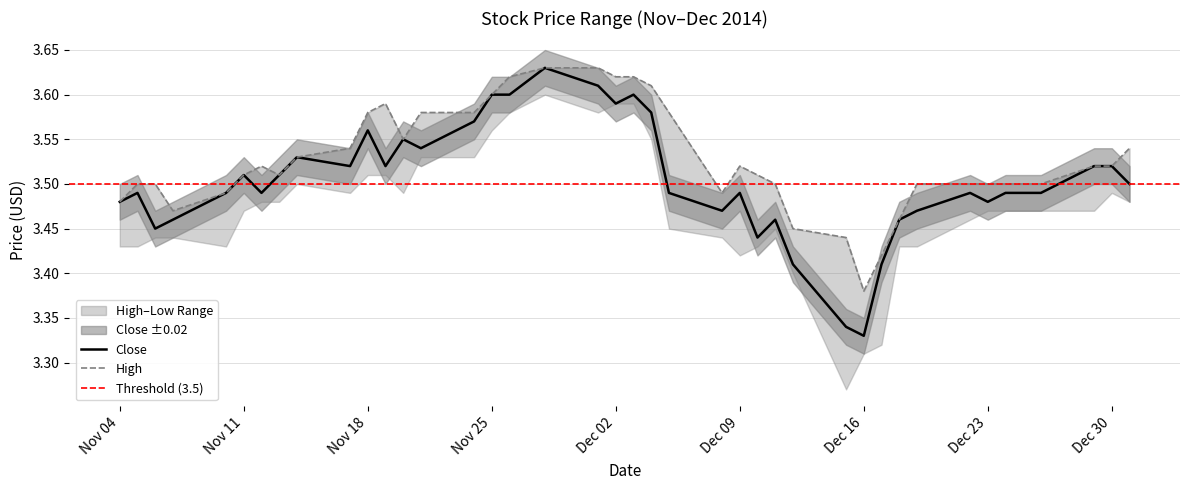

What is the sum of all High values?

141.1